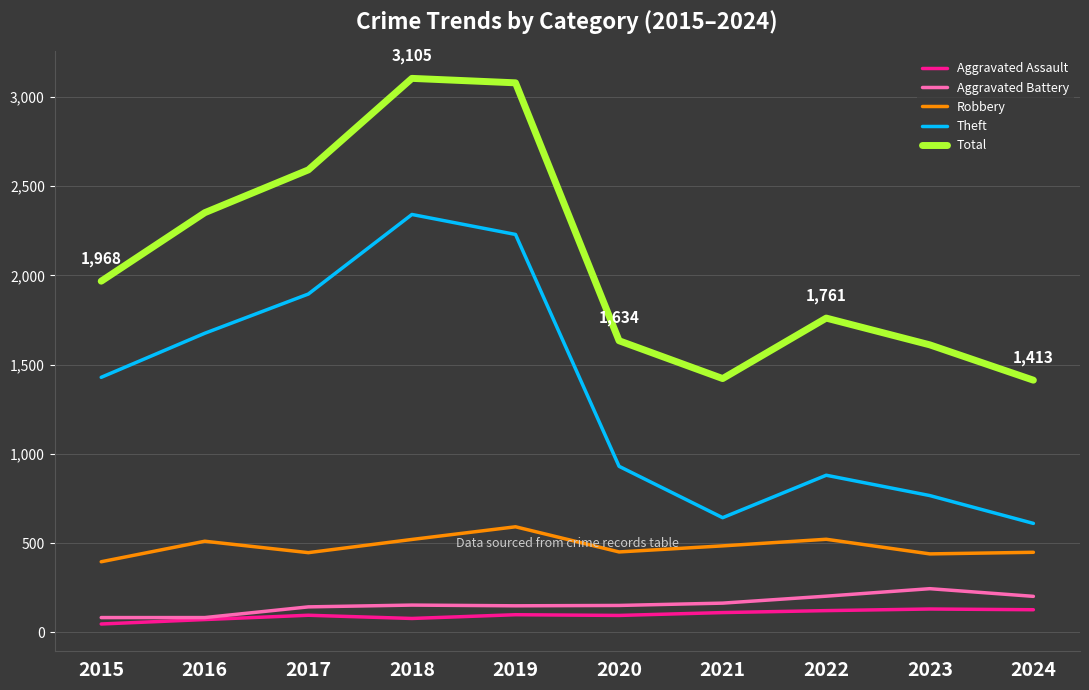

What is the difference between the Aggravated Battery values at 2019 and 2016?

66